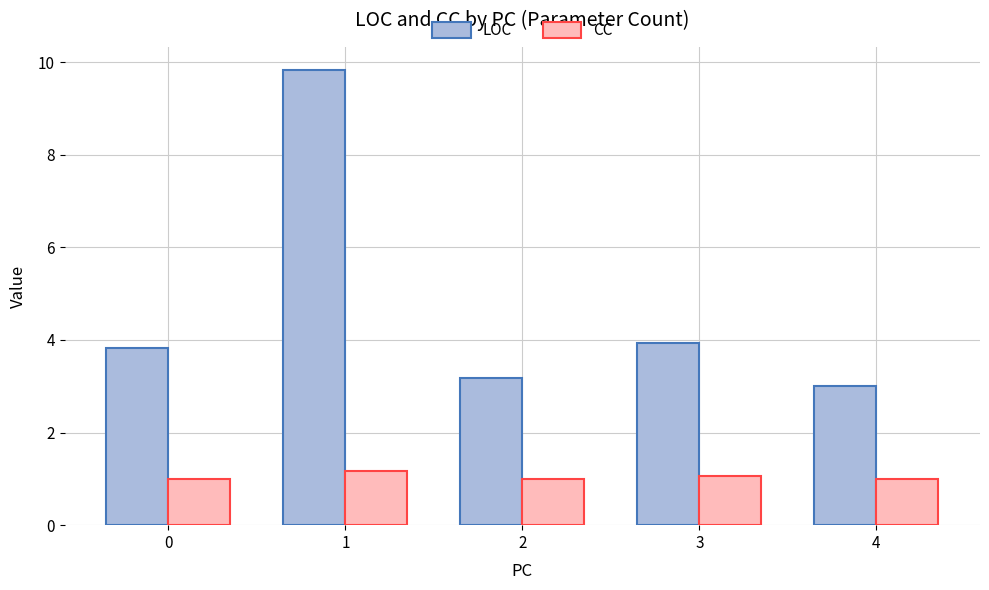

Which category has the lowest value in the LOC series?

4